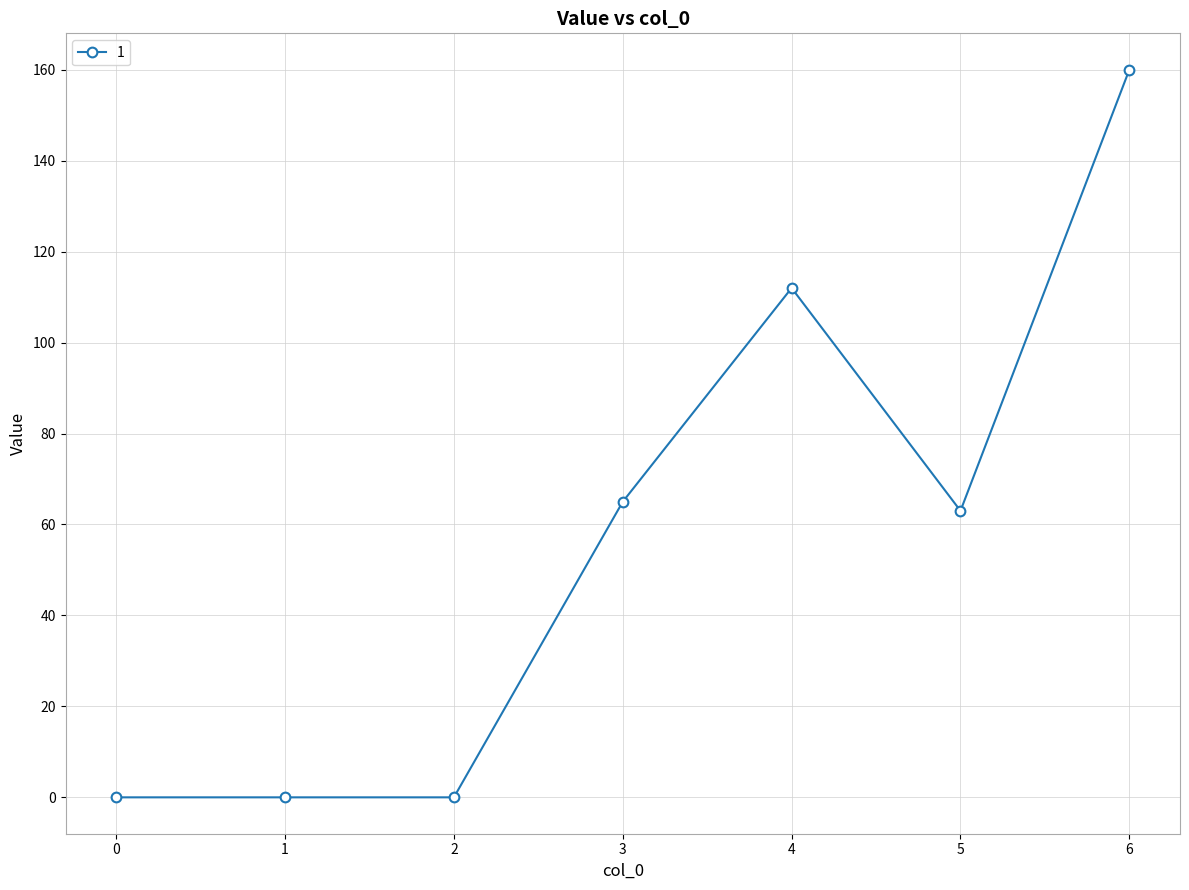

True or false: there are more than 0 points higher than both neighbors.

True